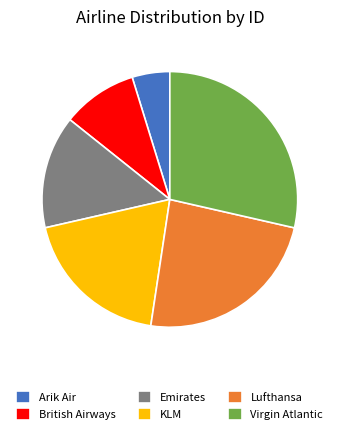

Is the sum of Arik Air and Lufthansa greater than half?

No